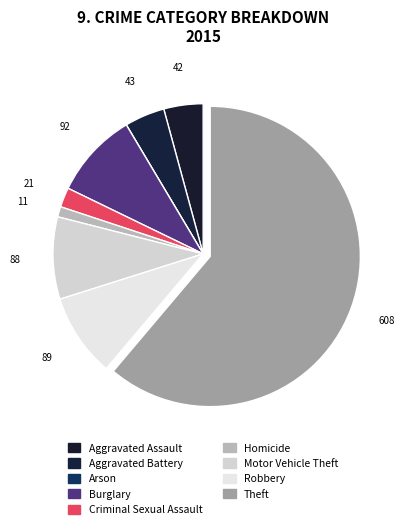

Is there any slice that represents more than half of the pie?

Yes